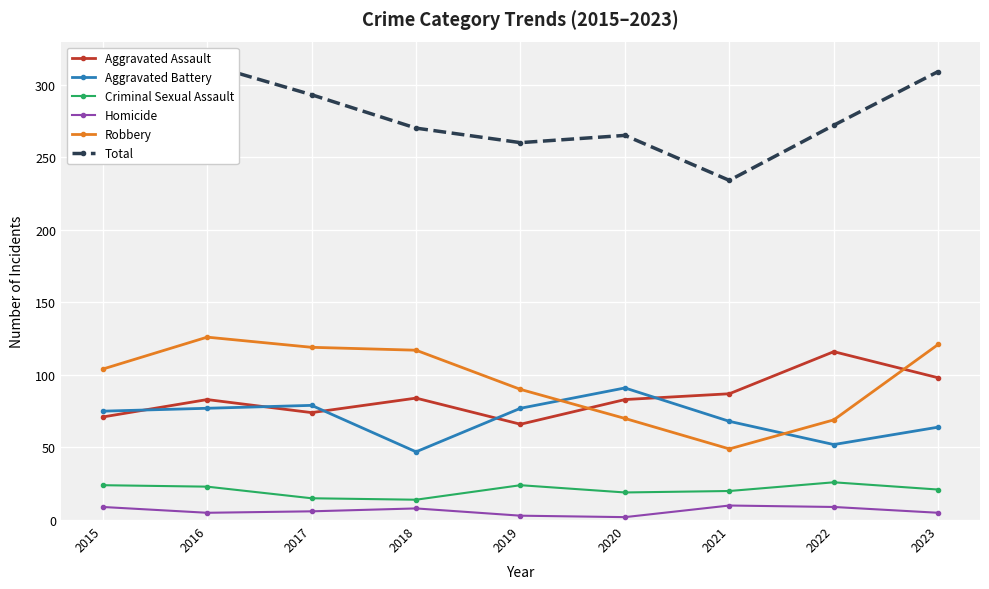

Between 2015 and 2018, which series saw the biggest shift?

Aggravated Battery